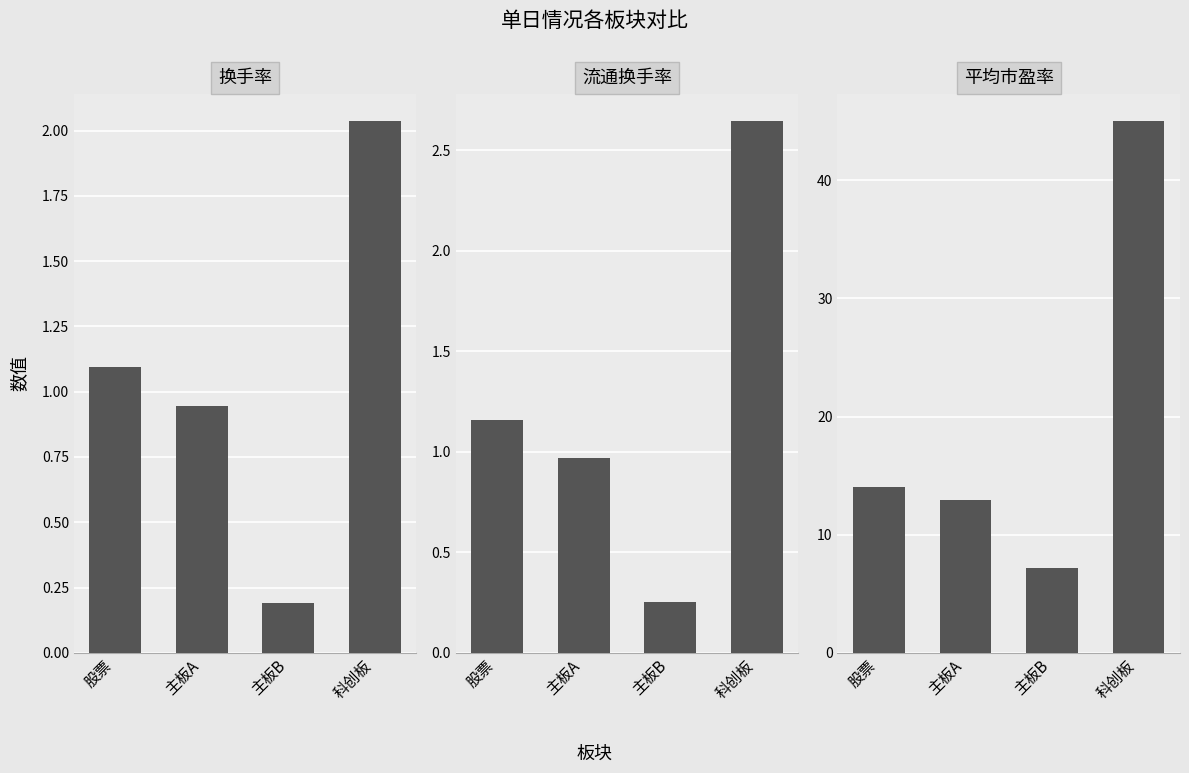

Is the value of 换手率 at 主板B greater than the value of 平均市盈率 at 科创板?

No